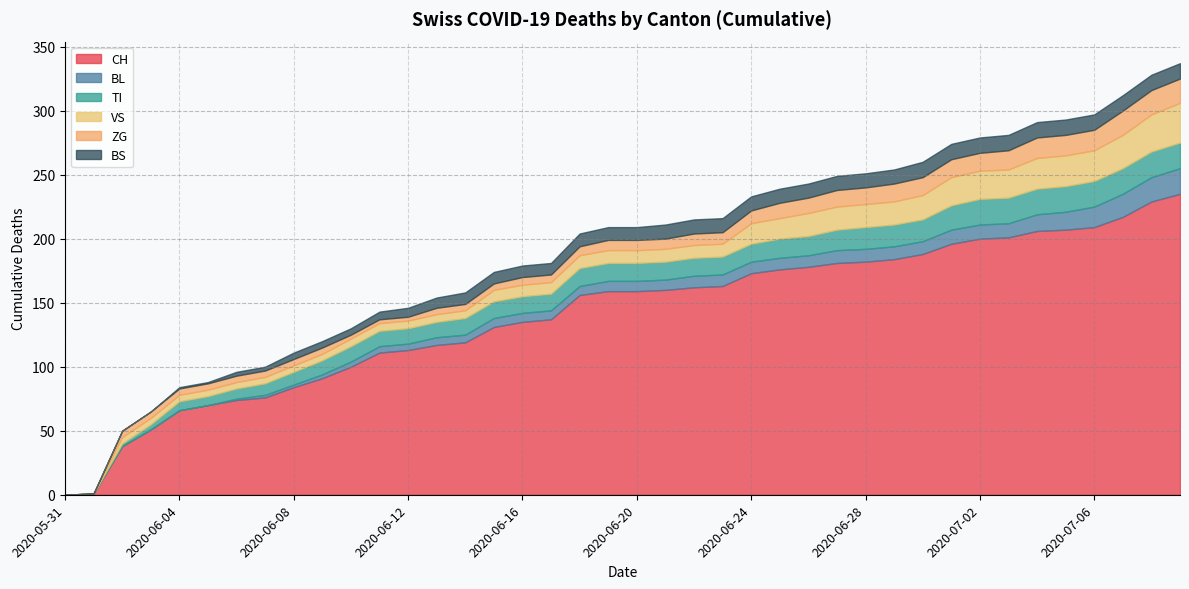

Reading right to left, extract all data points from this chart.

CH: 235	229	217	209	207	206	201	200	196	188	184	182	181	178	176	173	163	162	160	159	159	156	137	135	131	119	117	113	111	100	91	84	76	74	70	66	51	38	1	0
BL: 20	19	18	16	14	13	11	11	11	10	10	10	10	9	9	9	9	9	8	8	8	7	7	7	7	6	6	5	5	4	3	2	2	1	0	0	0	0	0	0
TI: 20	20	20	20	20	20	20	20	19	17	17	17	16	15	15	14	14	14	14	14	14	14	13	13	13	13	12	12	12	12	11	10	9	8	7	7	4	2	0	0
VS: 31	29	26	24	24	24	22	22	22	19	18	18	18	18	16	16	10	10	10	10	10	10	9	9	9	6	6	6	6	6	5	5	5	5	5	5	5	5	0	0
ZG: 19	19	19	16	16	16	15	14	14	14	14	13	13	12	12	10	9	9	8	8	8	7	6	6	5	5	5	3	3	3	5	5	5	5	5	5	5	5	0	0
BS: 12	12	12	12	12	12	12	12	12	12	11	11	11	11	11	11	11	11	11	10	10	10	9	9	9	9	8	7	6	5	5	5	3	3	1	1	0	0	0	0